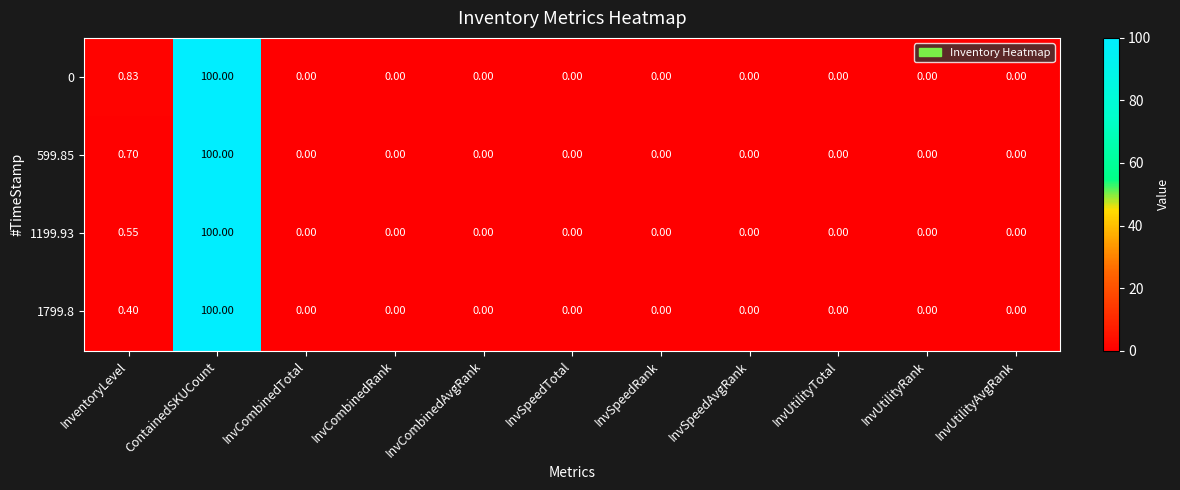

At which label is 1199.93 closest to 50?

InventoryLevel